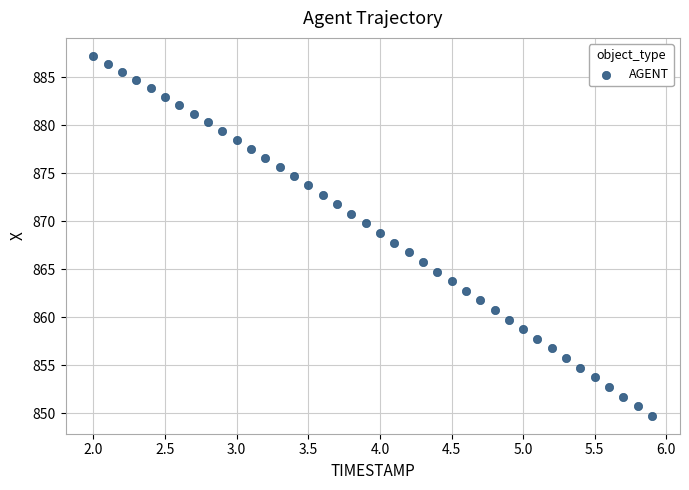

What is the range of X values (max minus min)?

3.9